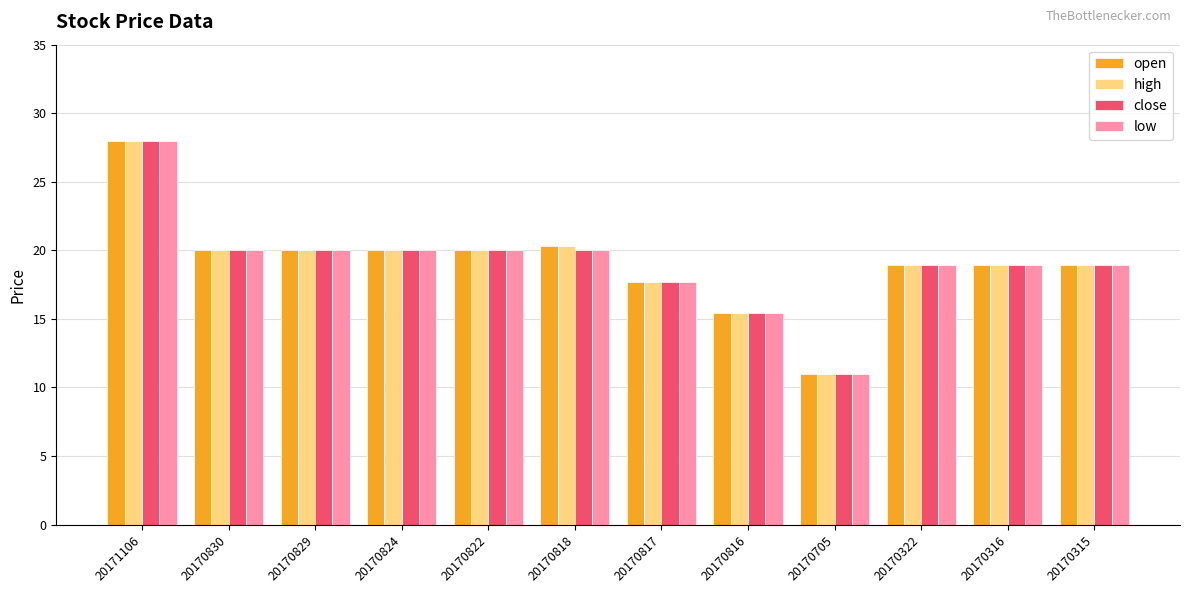

The value of high at 20170818 is 33.5. True or false?

False